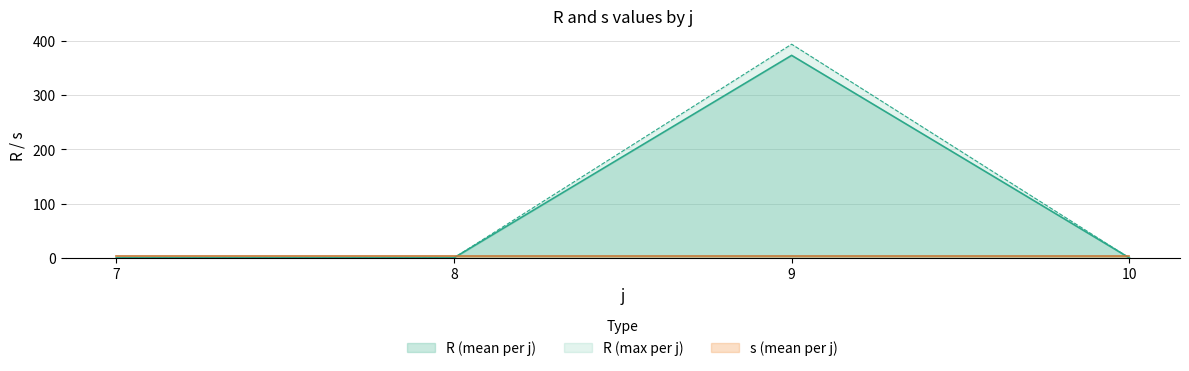

Where is the first local maximum?

9